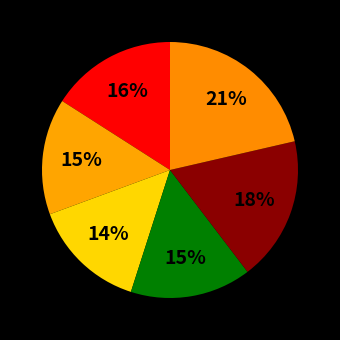

How many slices are in this pie chart?

6